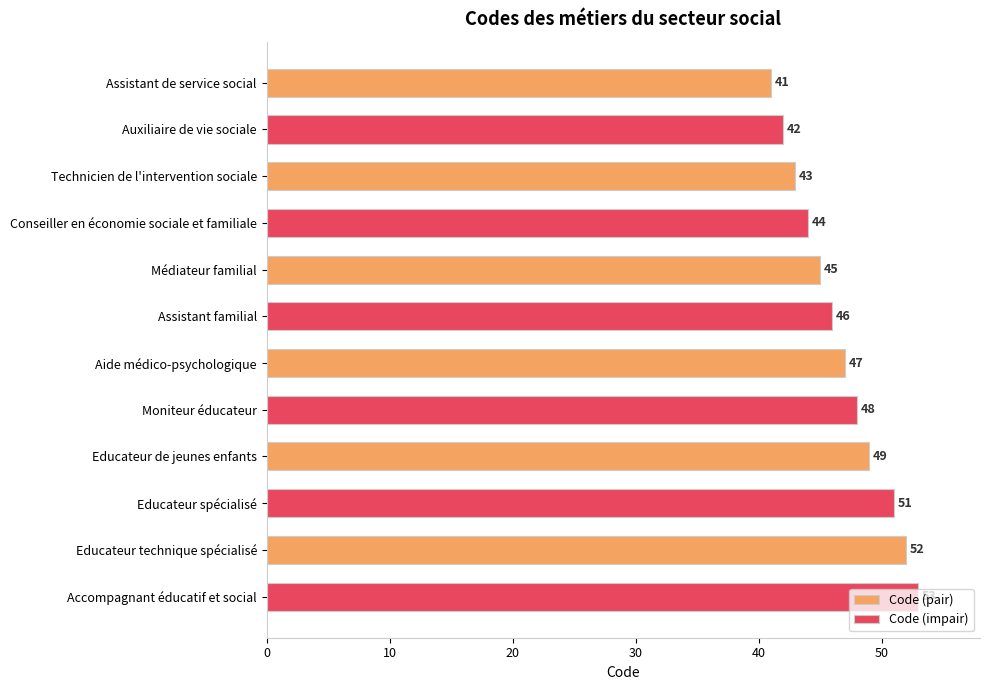

List the series in order of their overall mean, highest first.

Code (impair), Code (pair)